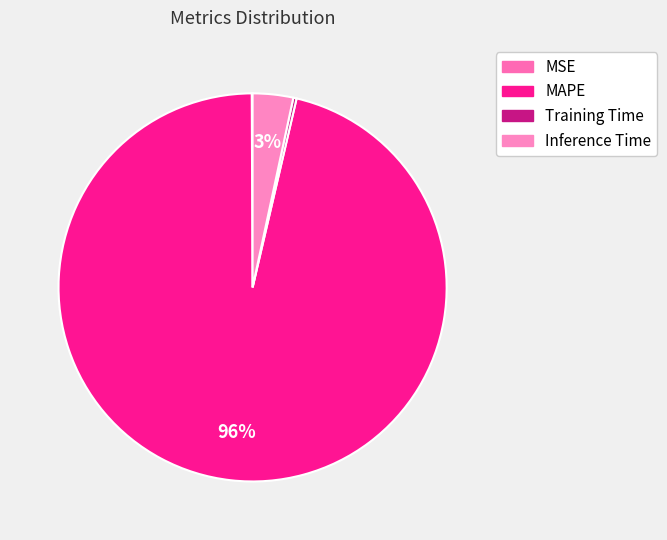

Which slice represents more than half of the pie?

MAPE